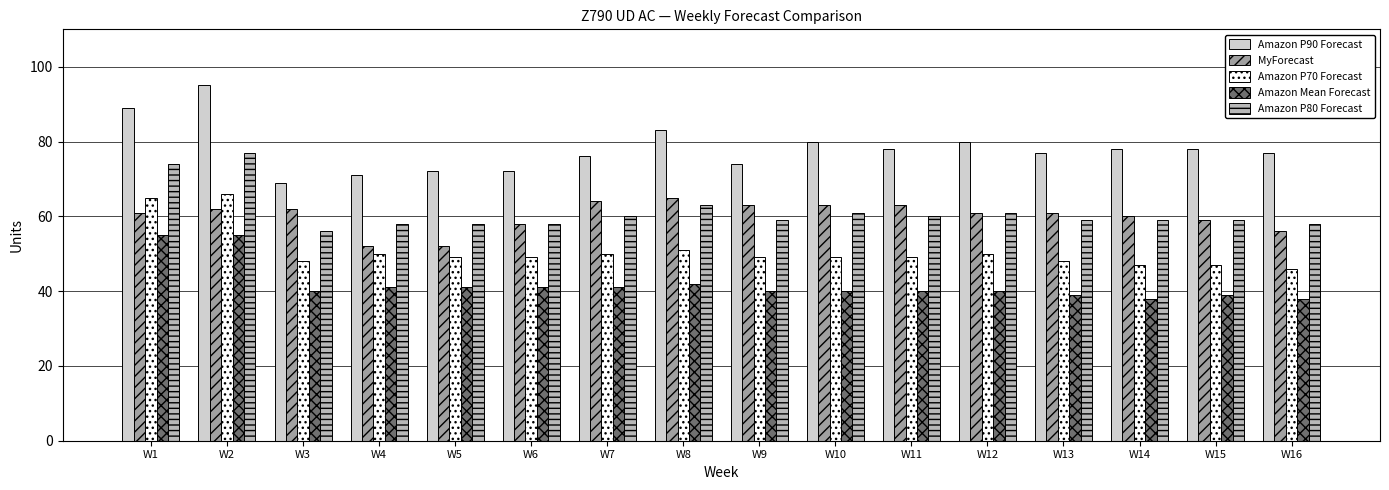

At how many categories does at least one series exceed 61?

16